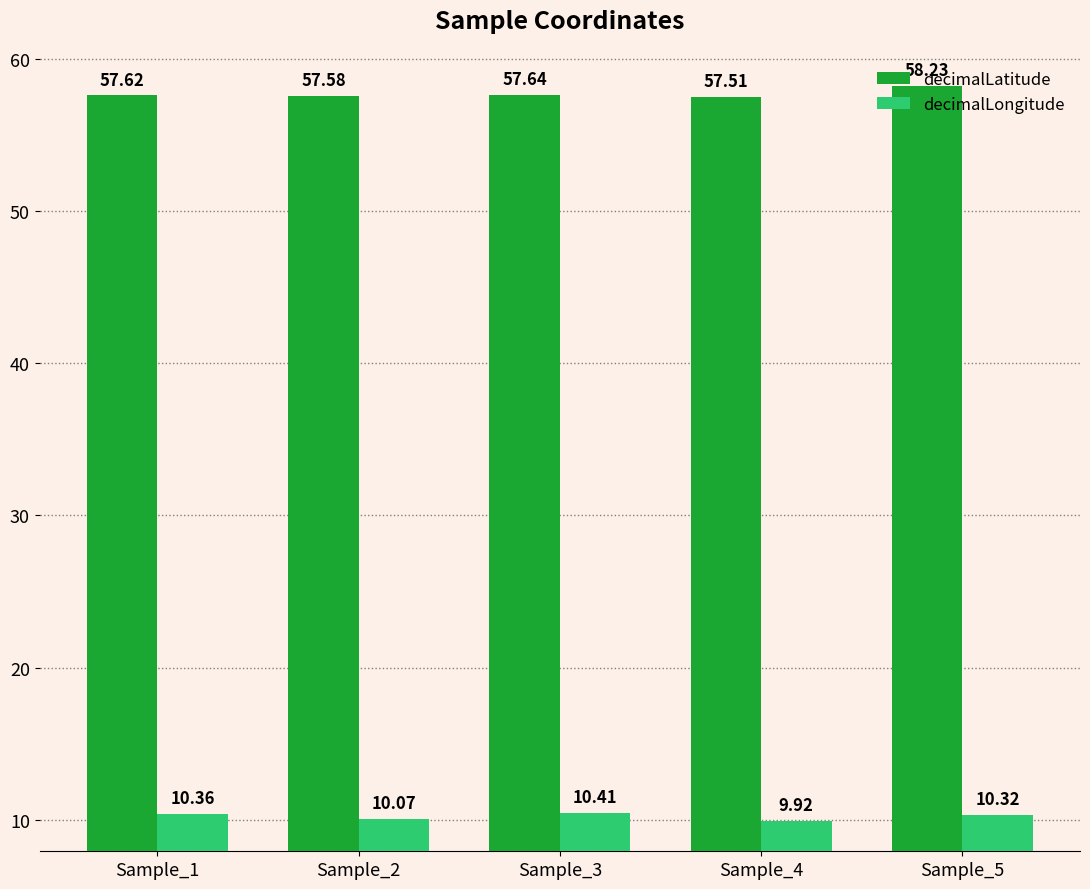

List the series in order of their peak value, highest first.

decimalLatitude, decimalLongitude